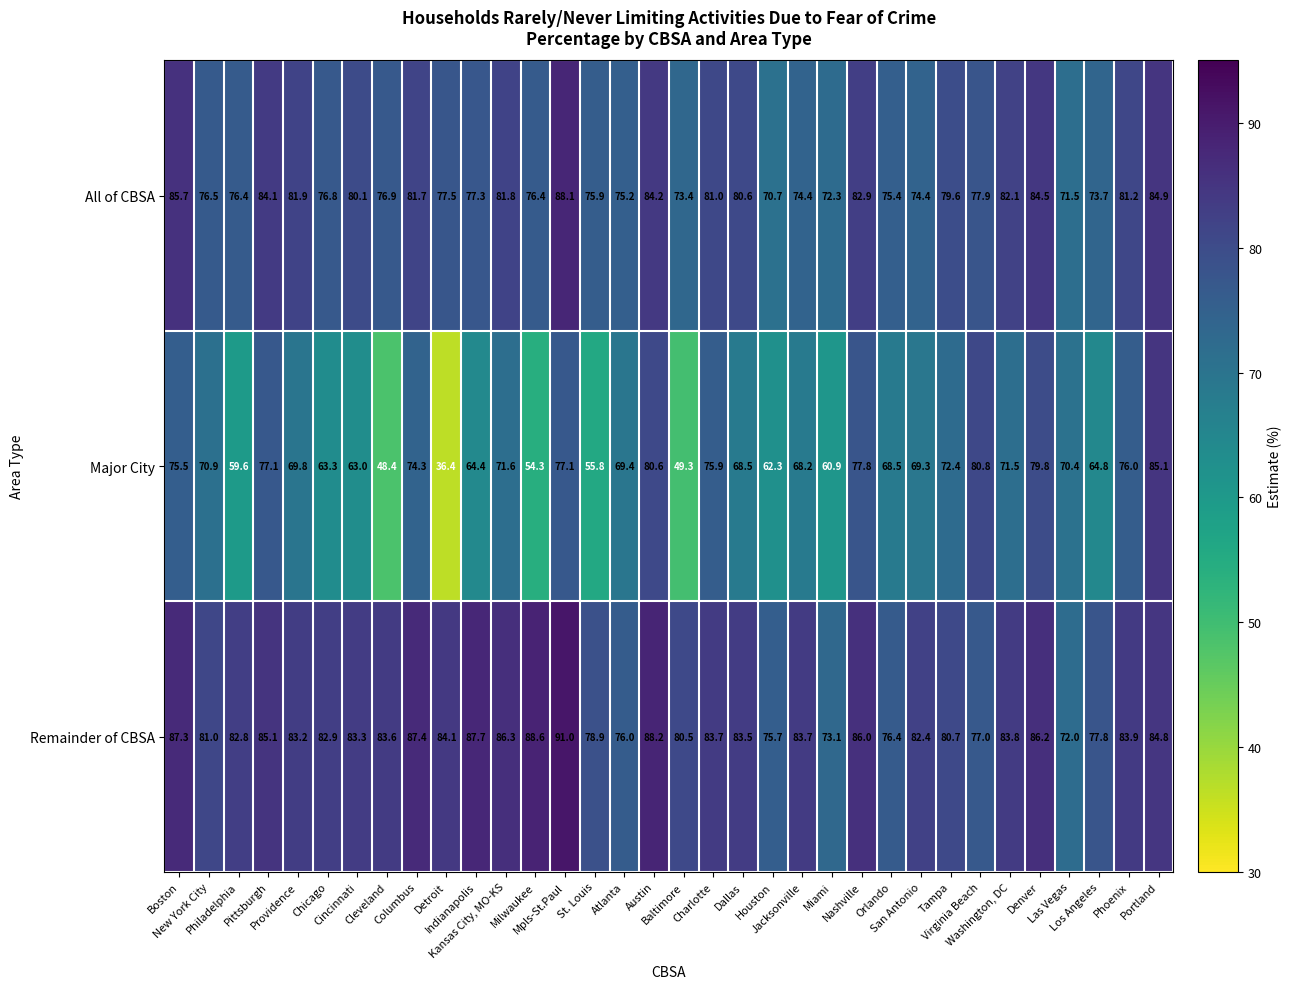

How many series are shown in this chart?

3